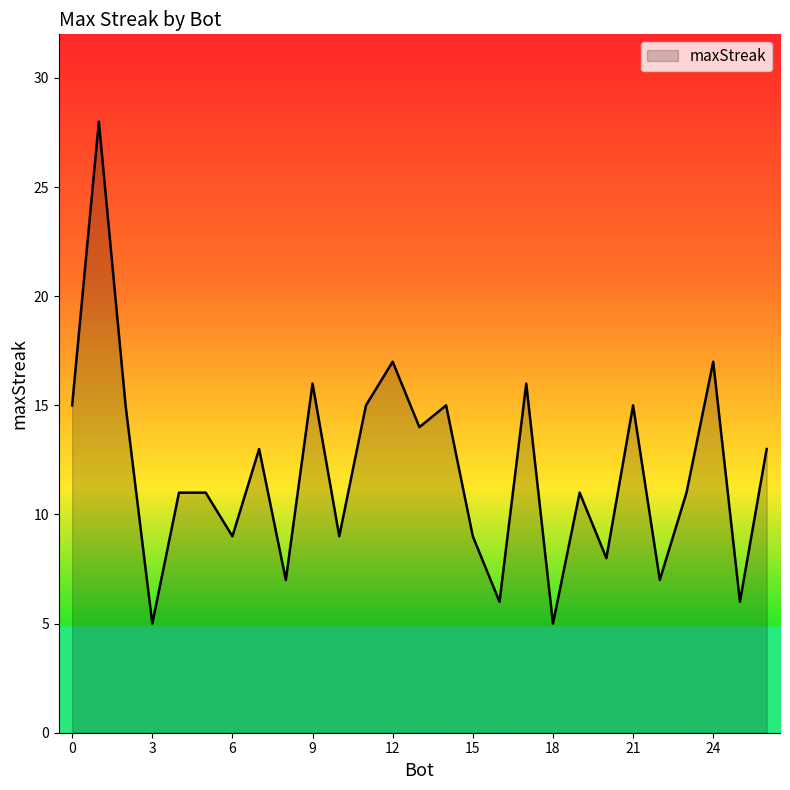

What is the smallest value displayed?

5